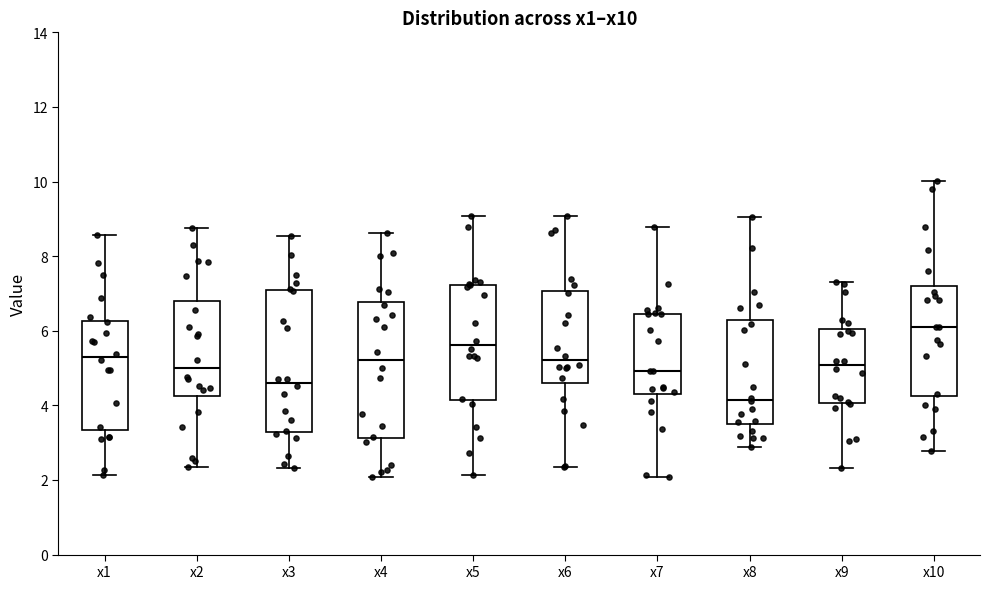

Where is the upper edge of the box for x8 on the y-axis? The values are not printed on the chart, so give them approximately, as read against the axis.

6.2